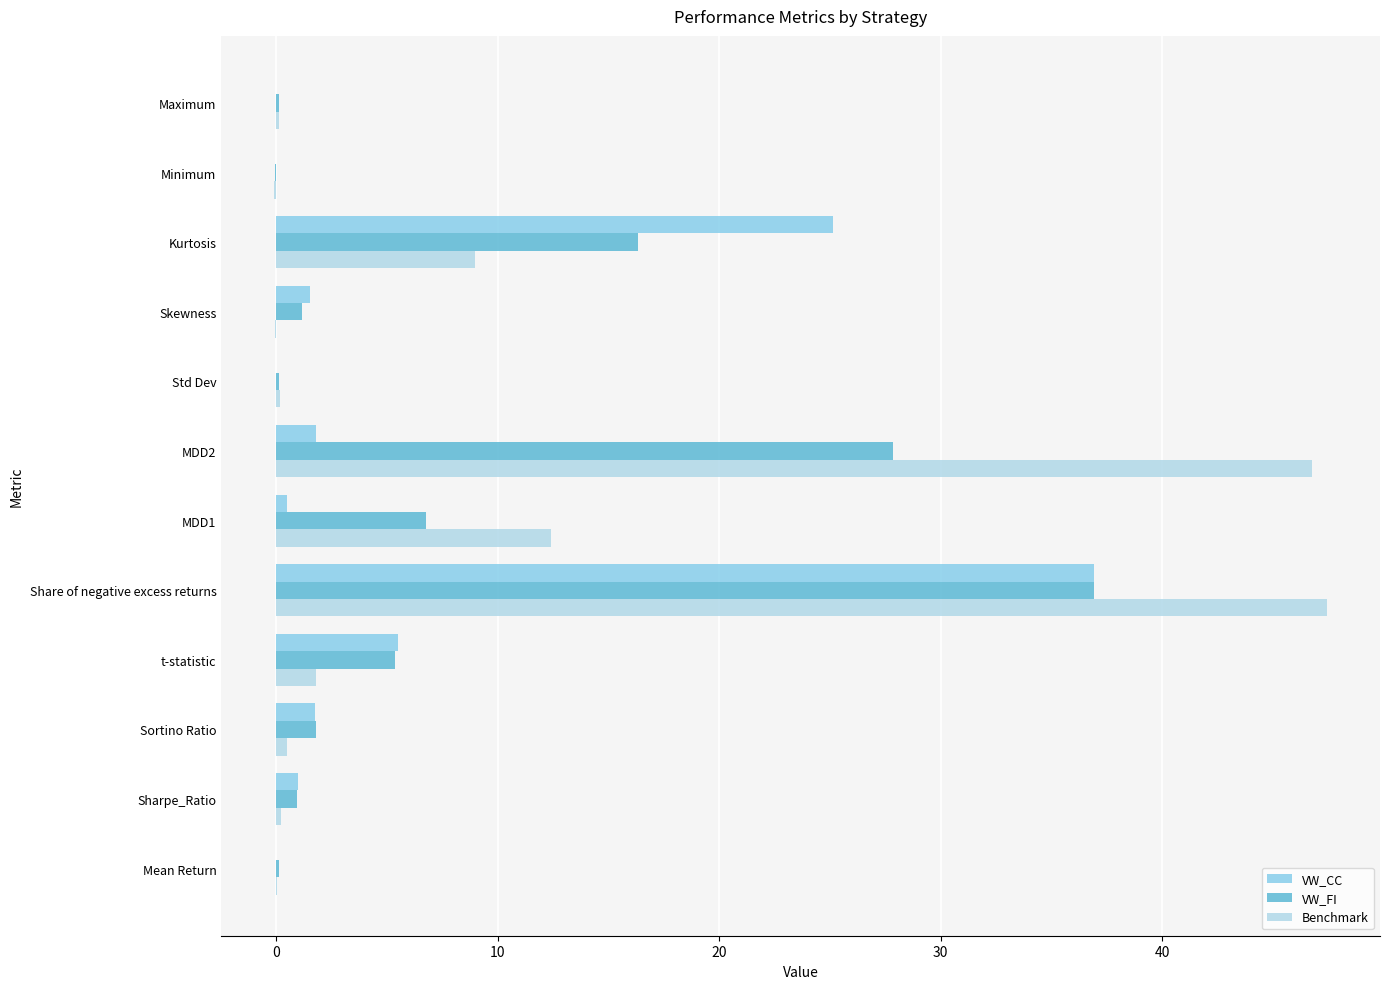

What is the total value across all series at MDD2?

76.4